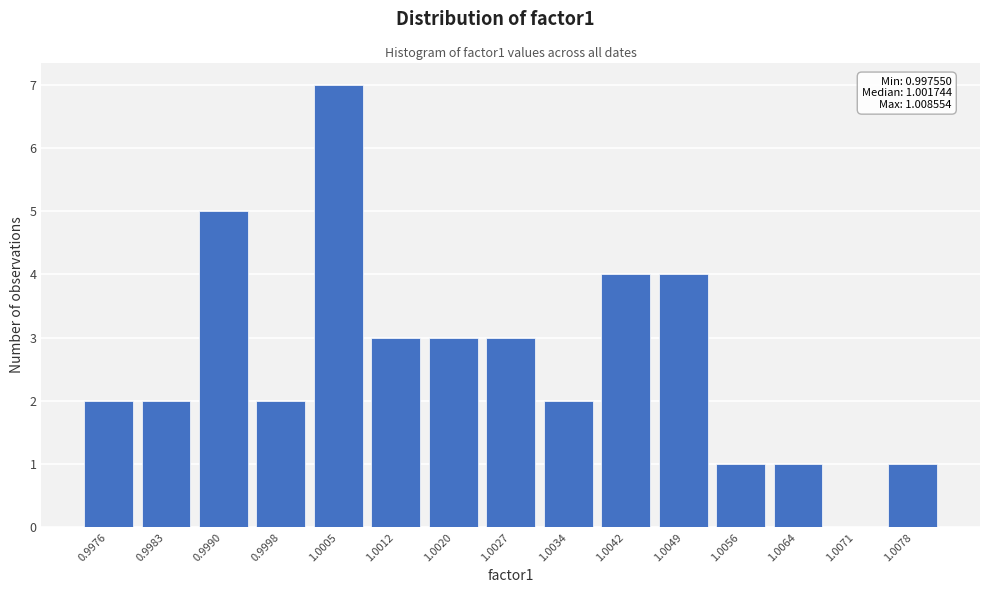

Reading left to right, what are all the values shown in this chart?

0.9976=2	0.9983=2	0.9990=5	0.9998=2	1.0005=7	1.0012=3	1.0020=3	1.0027=3	1.0034=2	1.0042=4	1.0049=4	1.0056=1	1.0064=1	1.0071=0	1.0078=1